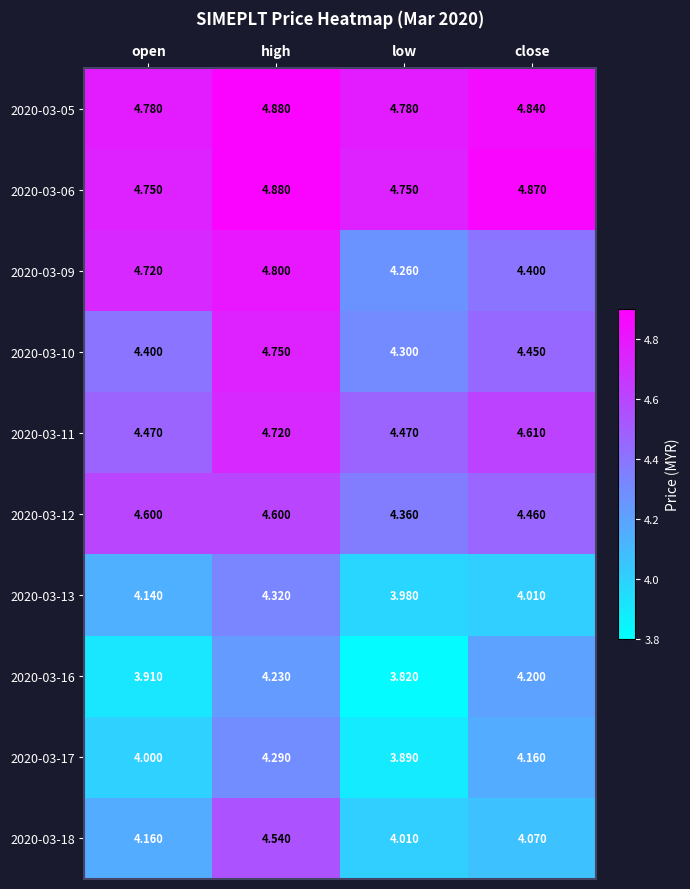

Rank the categories by 2020-03-13 value from highest to lowest.

high, open, close, low